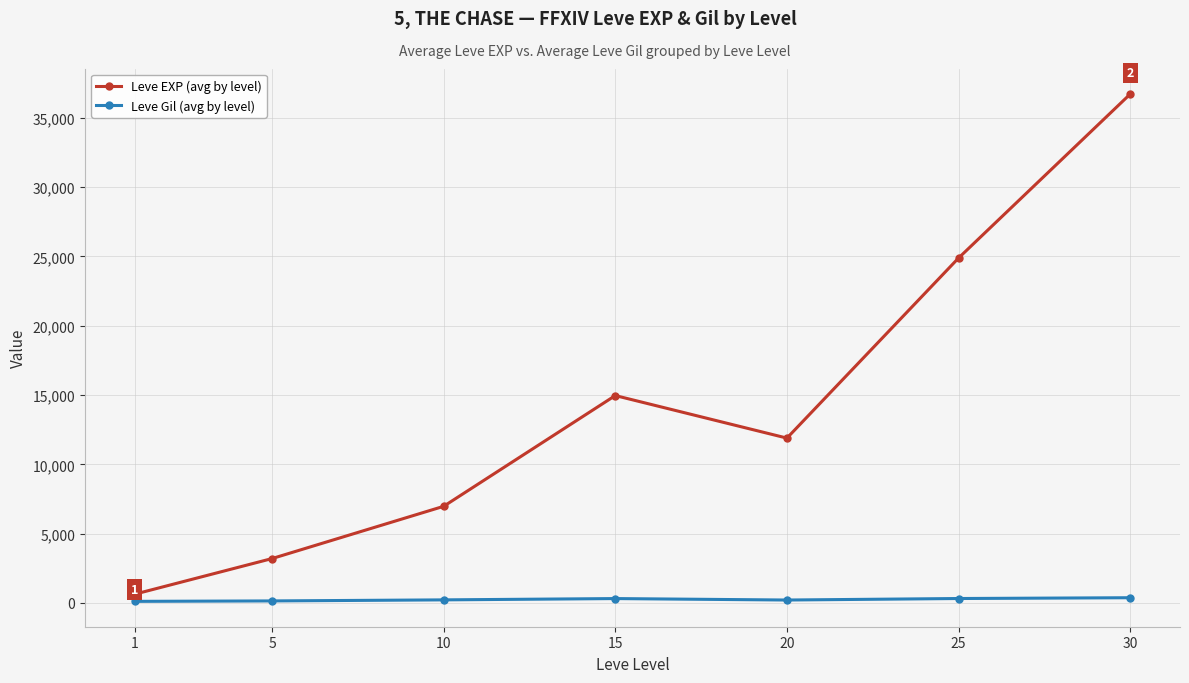

Is the value of Leve EXP (avg by level) at 30 greater than the value of Leve Gil (avg by level) at 25?

Yes